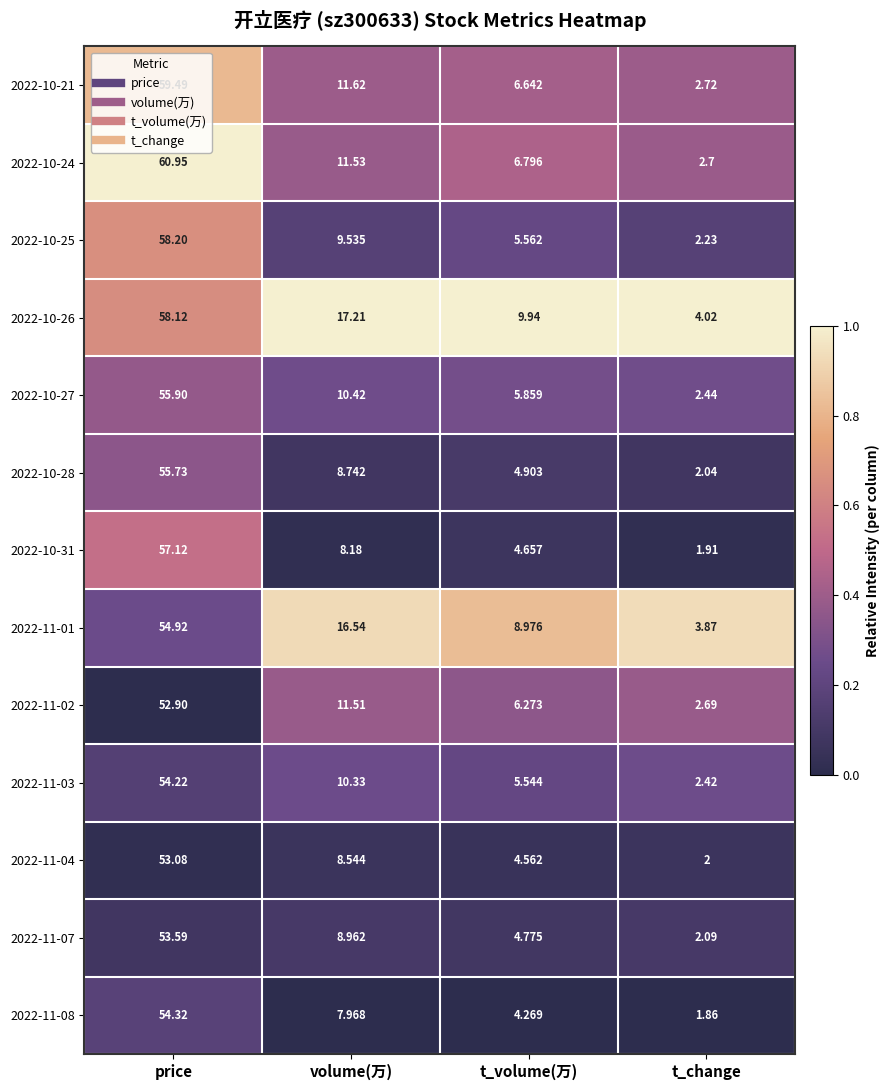

Is the value of 2022-11-01 at volume(万) greater than the value of 2022-11-07 at price?

No